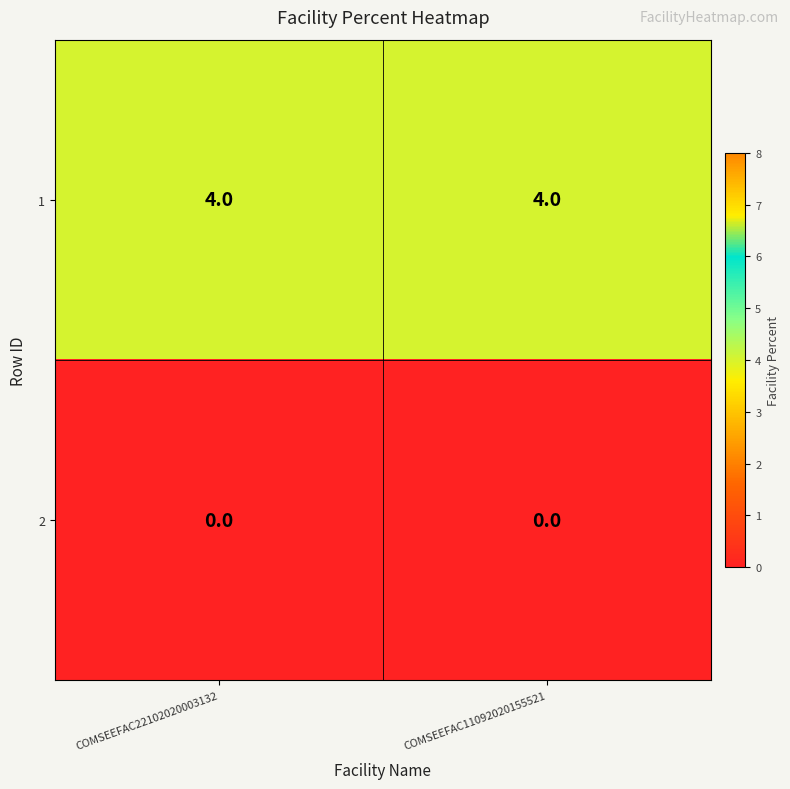

How many categories are shown in the chart?

2